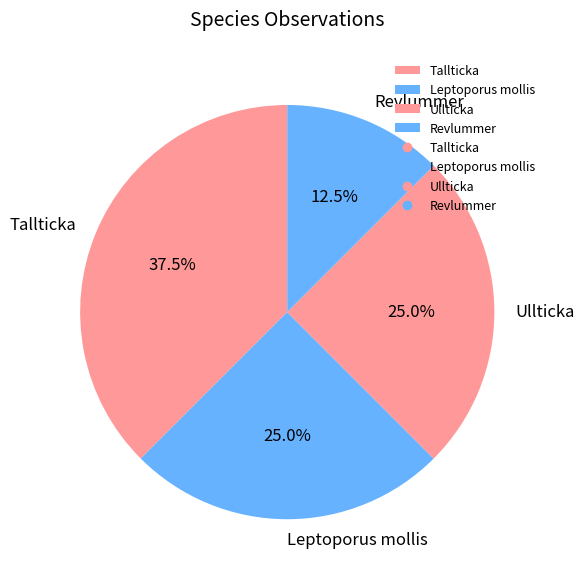

Combined, what portion of the pie is Revlummer and Leptoporus mollis?

37.5%